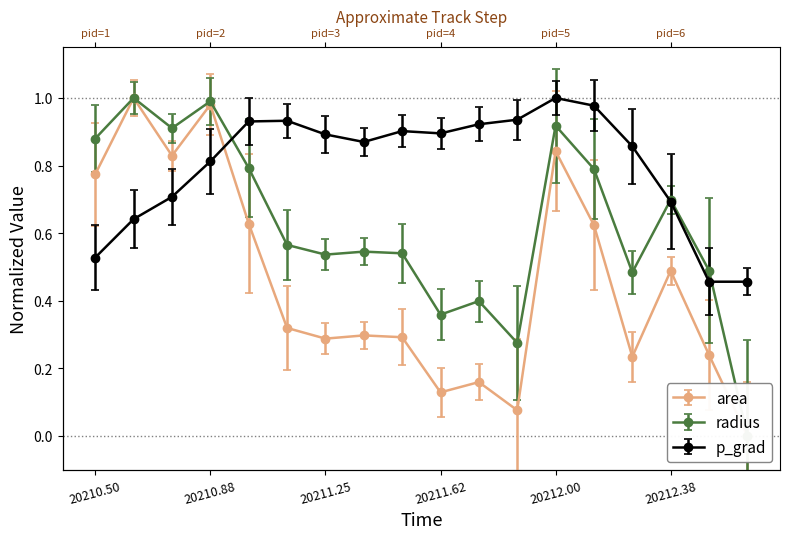

What is the sum of the p_grad values at 20211.375 and 20212.375?

1.6